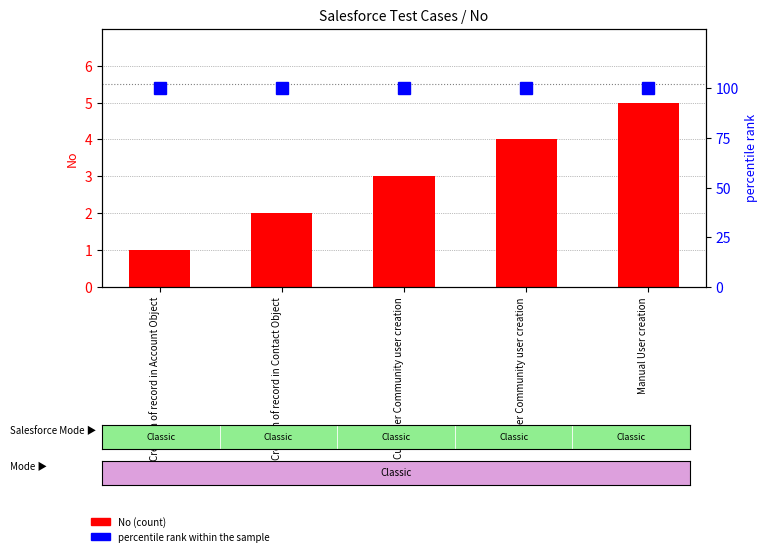

What position from the left is Manual User creation?

5